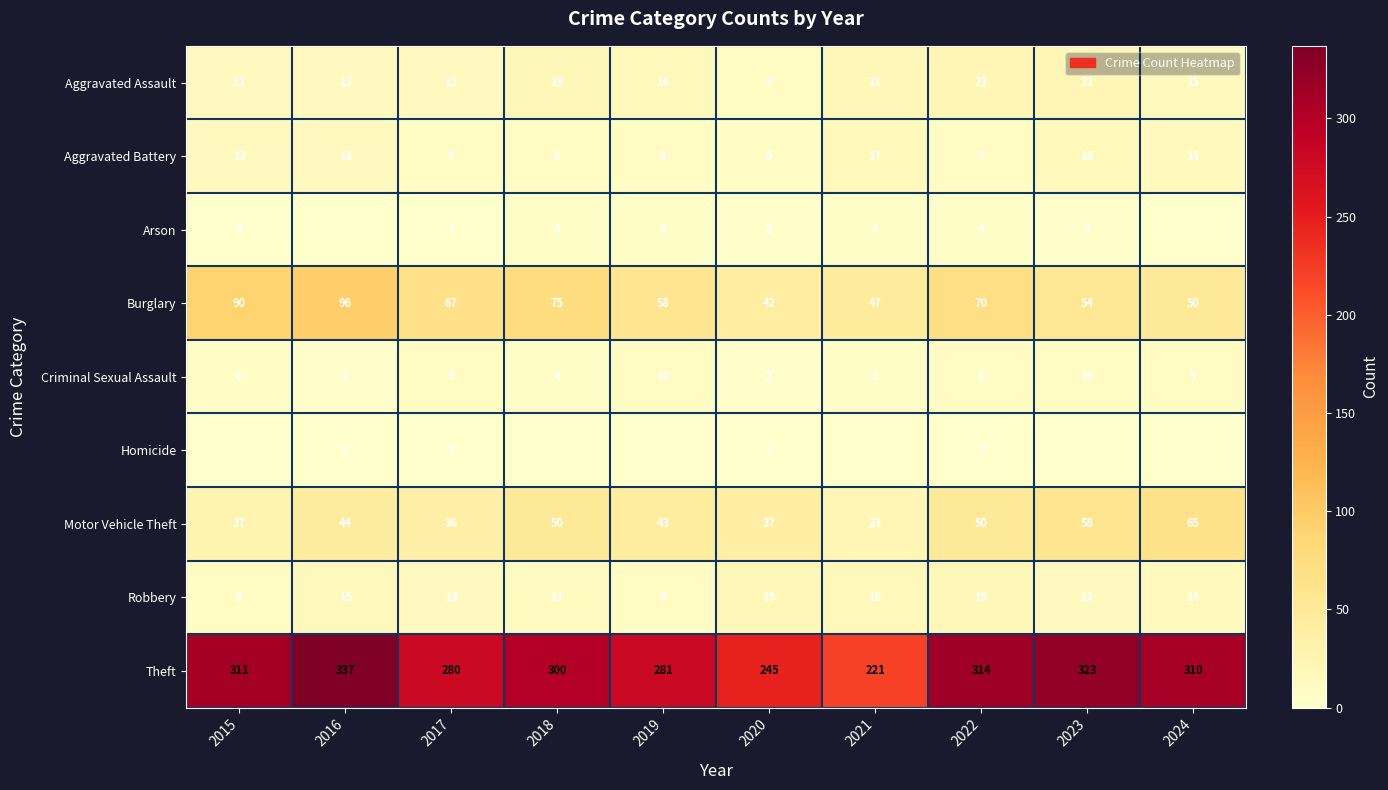

How many series are shown in this chart?

9